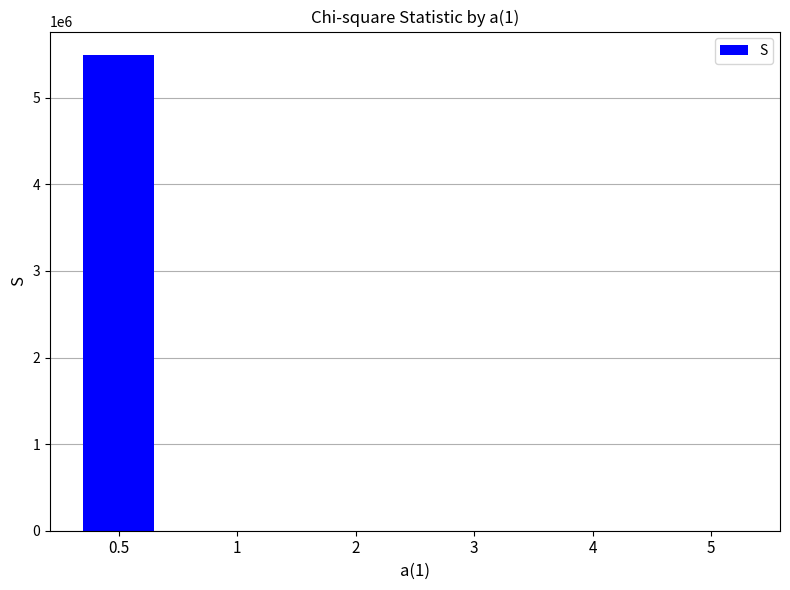

What is the maximum value shown in the chart?

5490601.8